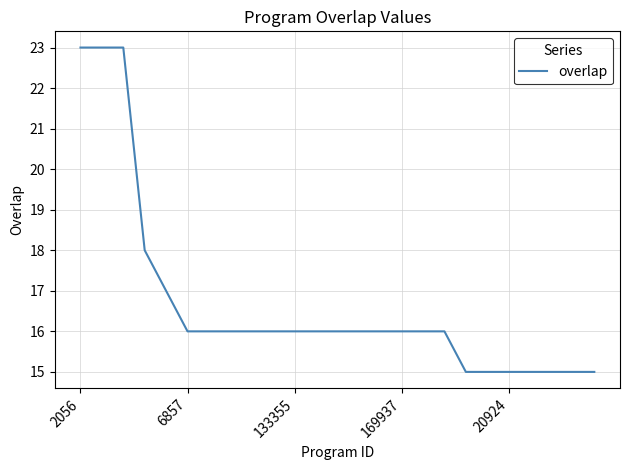

What is the smallest value displayed?

15